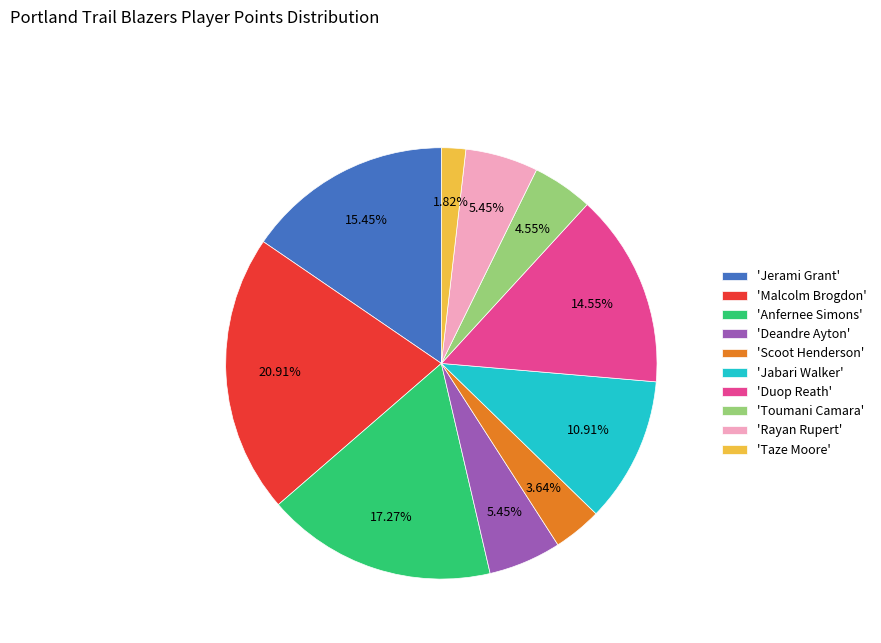

To the nearest percent, what is the difference between the largest and smallest slice percentages?

19%